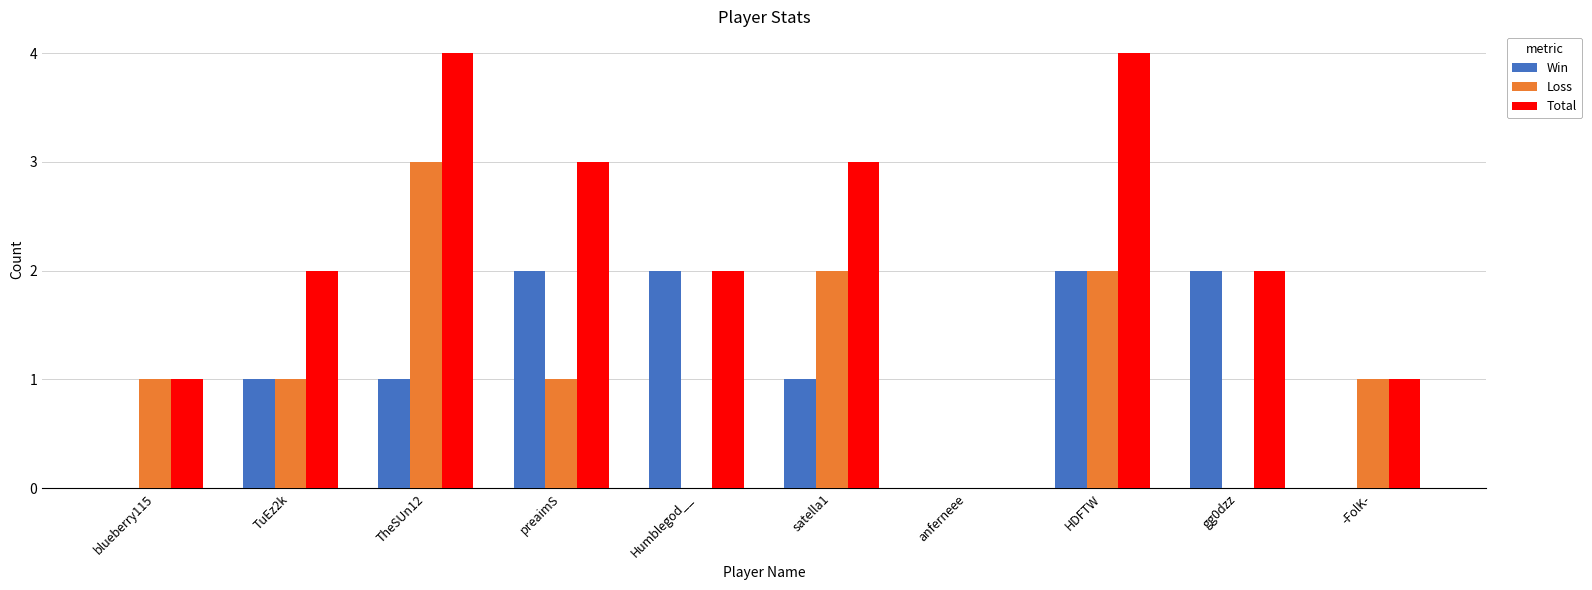

Which category has the highest value in the Loss series?

TheSUn12